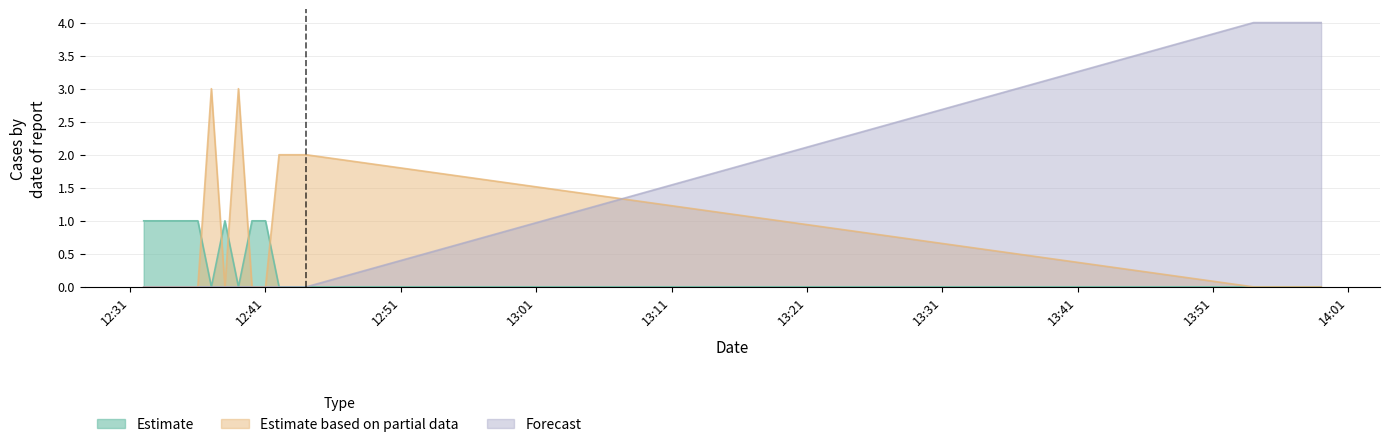

Is the value of Estimate at 2019-02-06 12:44:00 greater than the value of Estimate based on partial data at 2019-02-06 12:44:00?

No